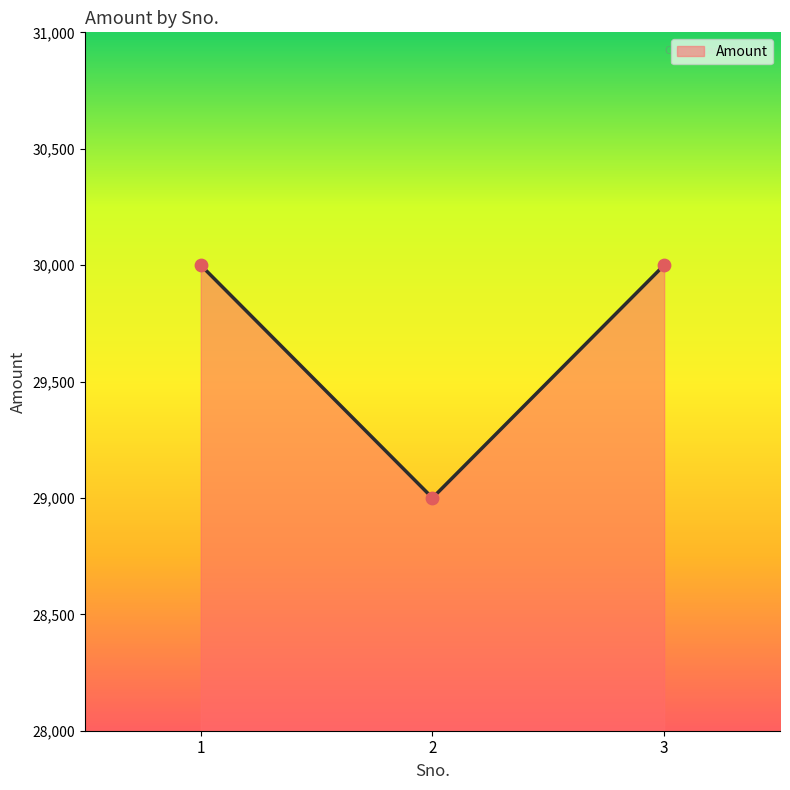

Which has a higher value, 2 or 1?

1